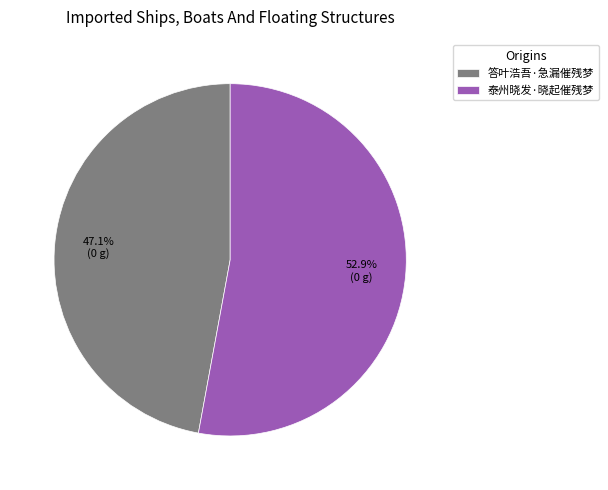

Is there any slice that represents more than half of the pie?

Yes